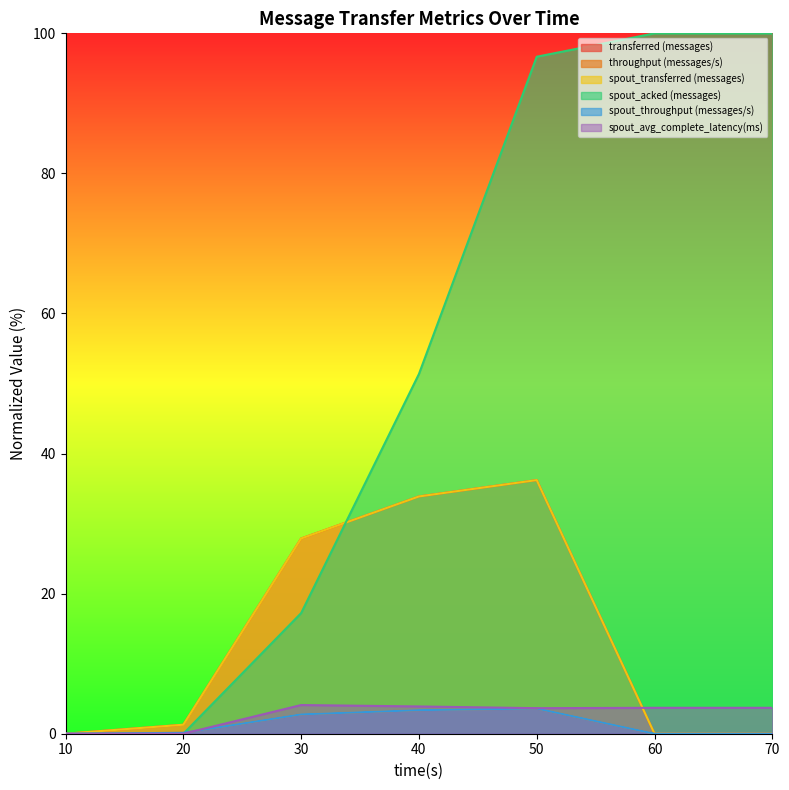

How many positive values does the spout_avg_complete_latency(ms) series have?

5